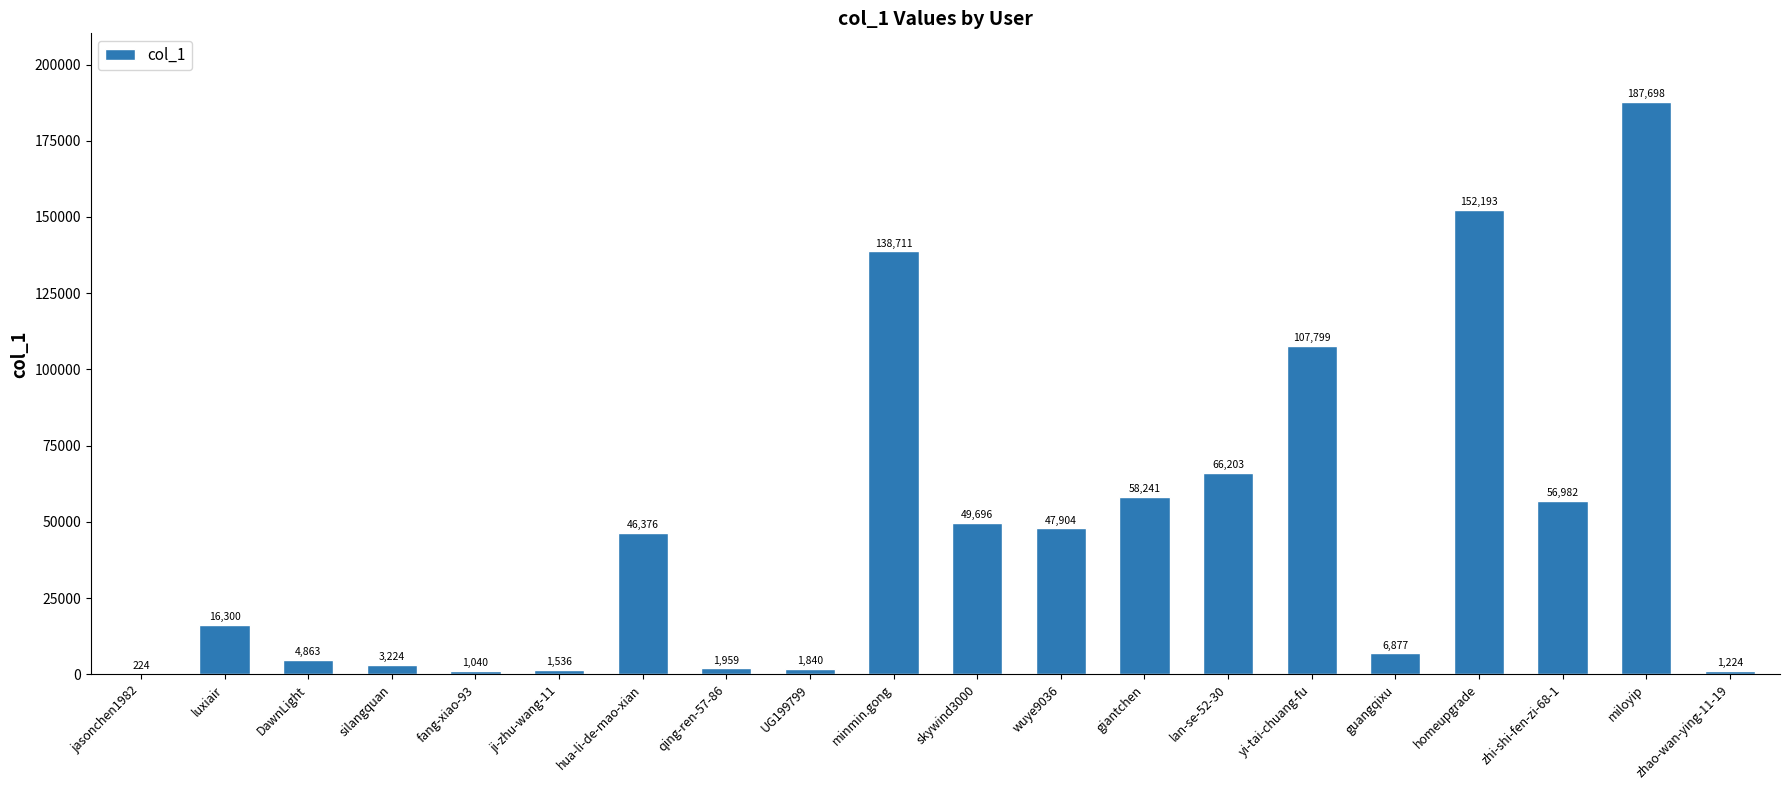

What is the change in value from DawnLight to miloyip?

+182835